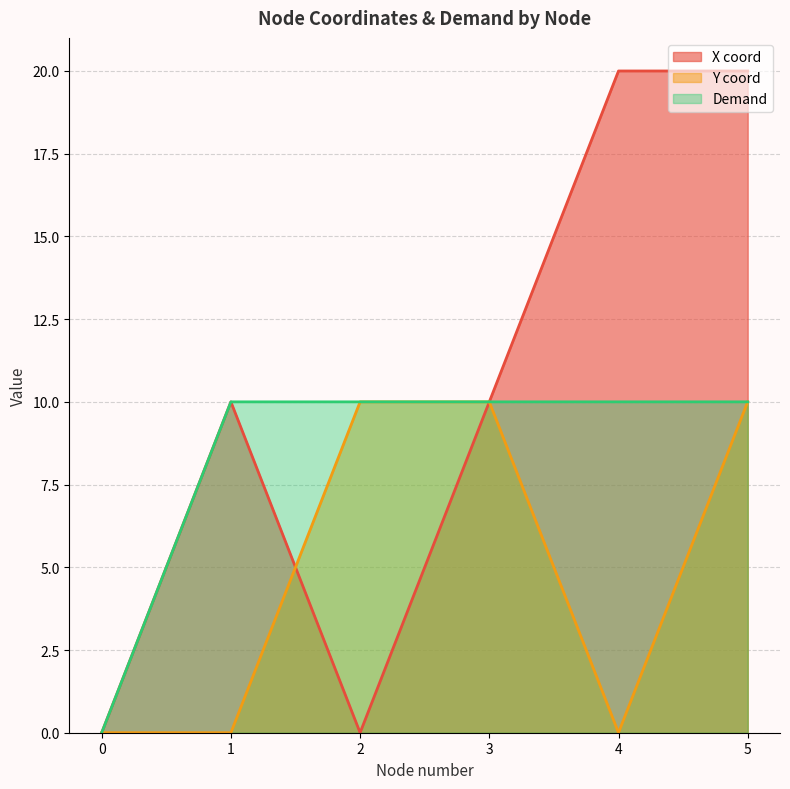

List the labels in order of Demand value, largest first.

1, 2, 3, 4, 5, 0